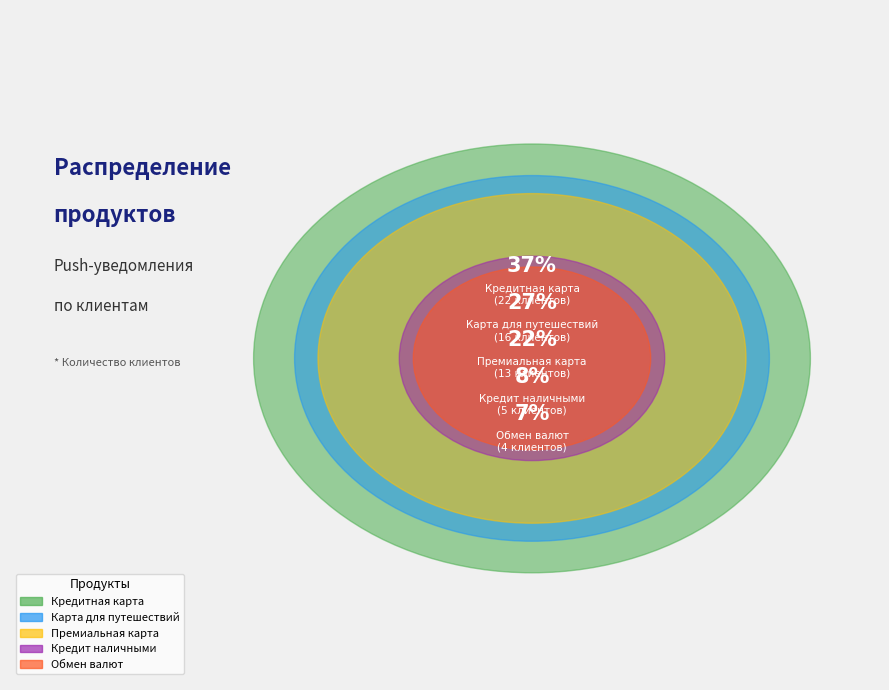

True or false: Кредит наличными accounts for 8% of the total.

True